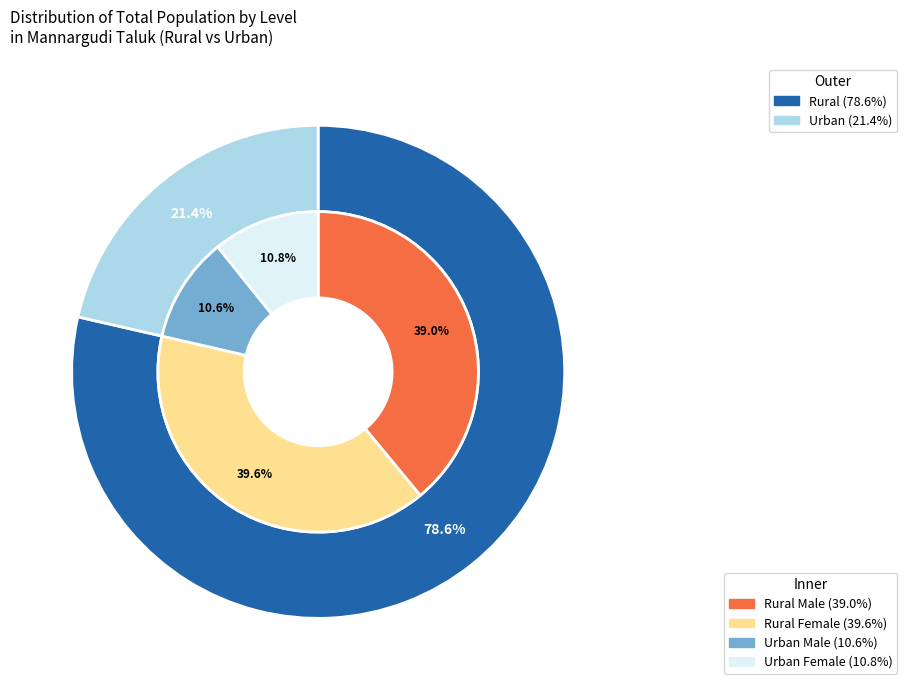

Is Urban the majority of the pie?

No